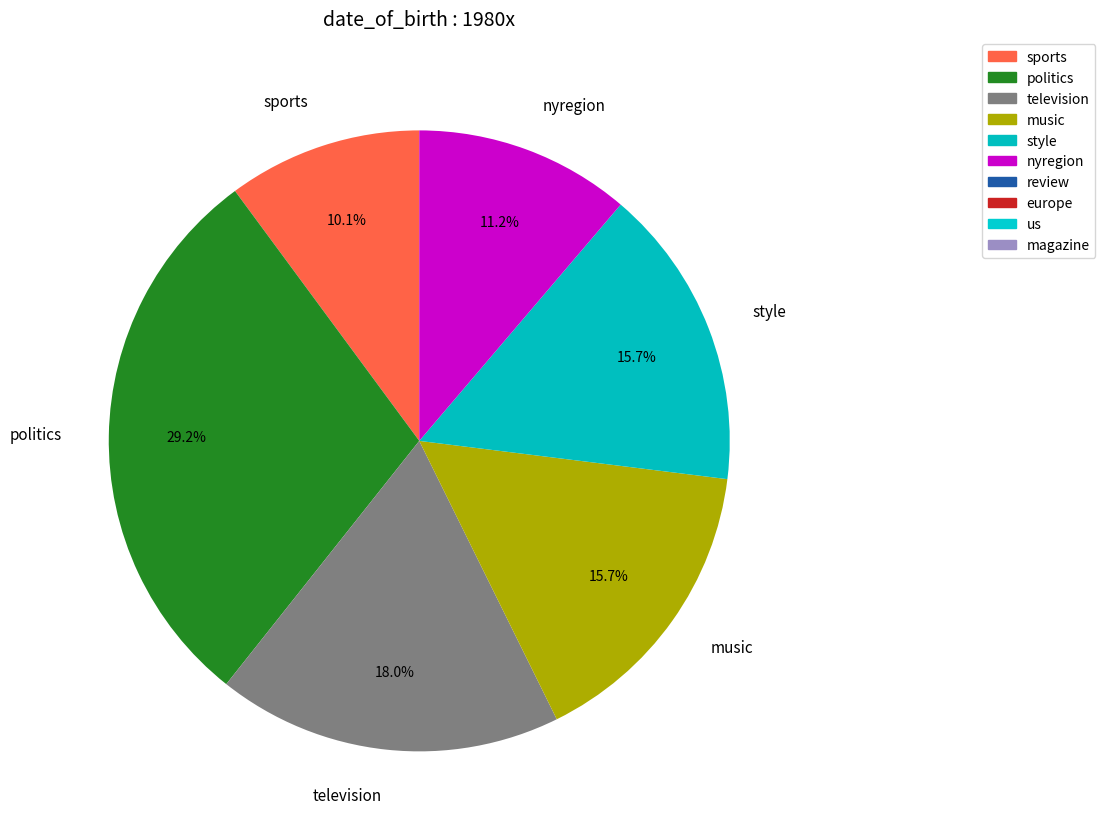

Do style and music together represent more than half of the pie?

No